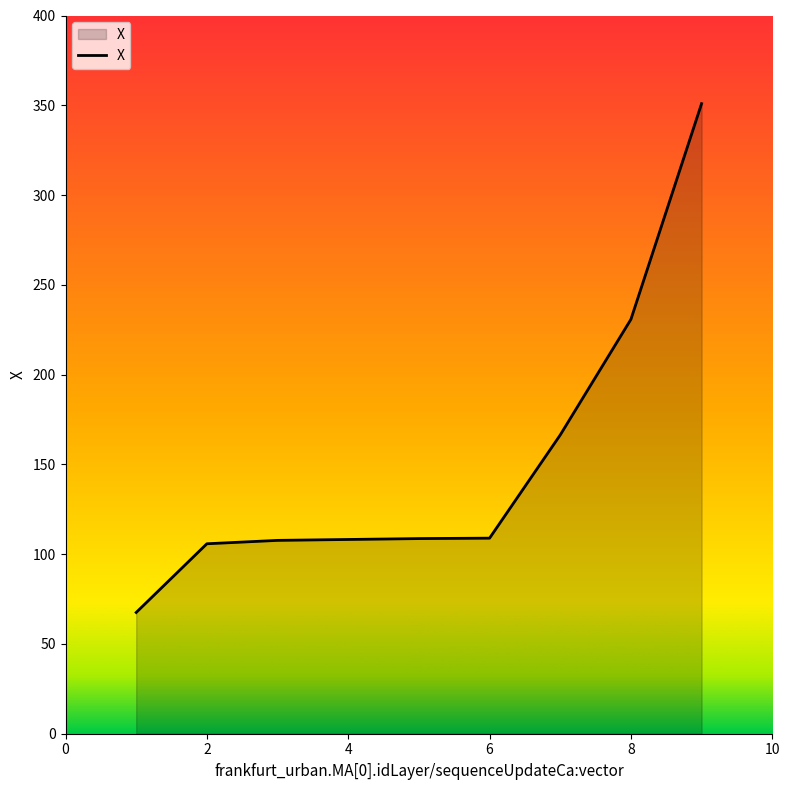

What is the maximum value shown in the chart?

350.9